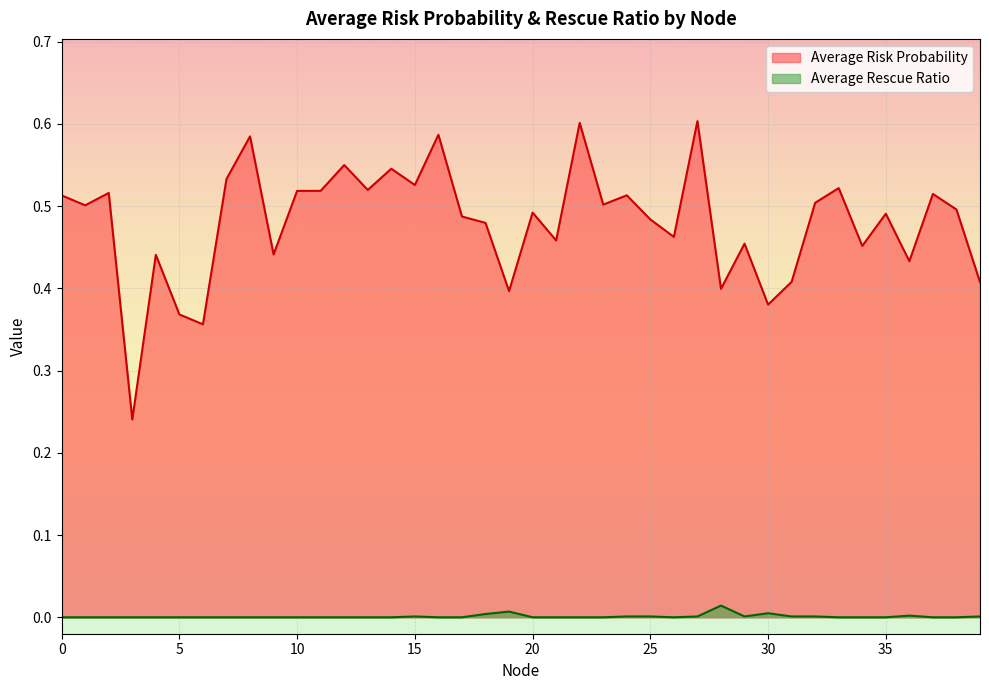

At which category does the chart reach its peak across all series?

27